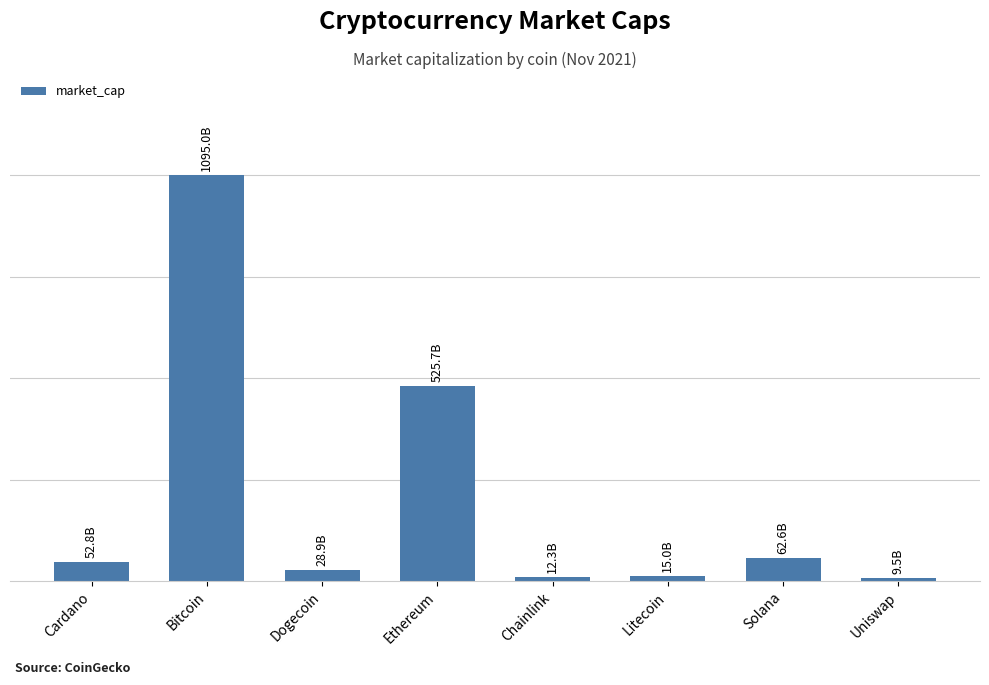

Are the bars horizontal?

No